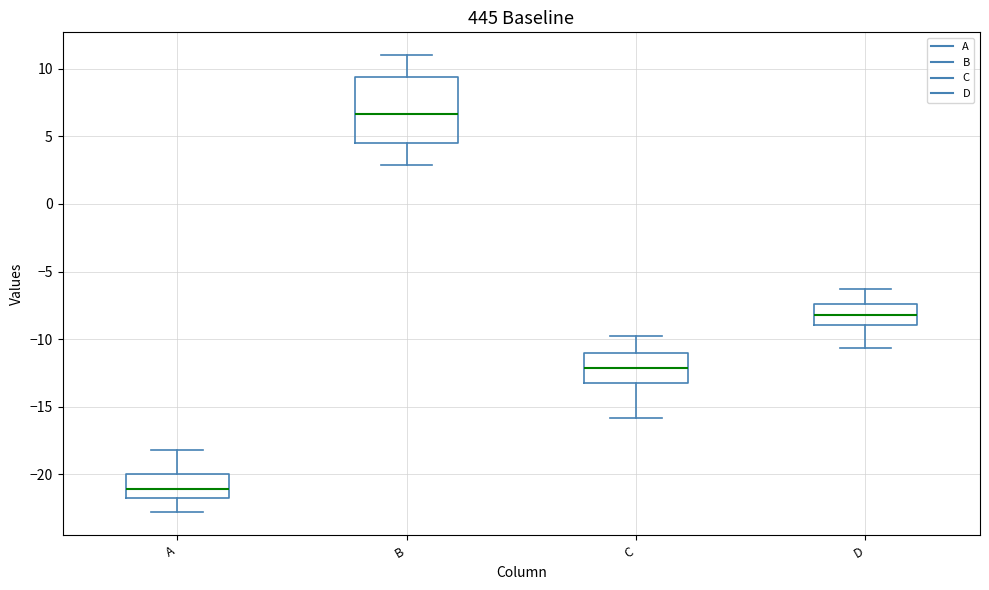

Which box has the highest median line?

B